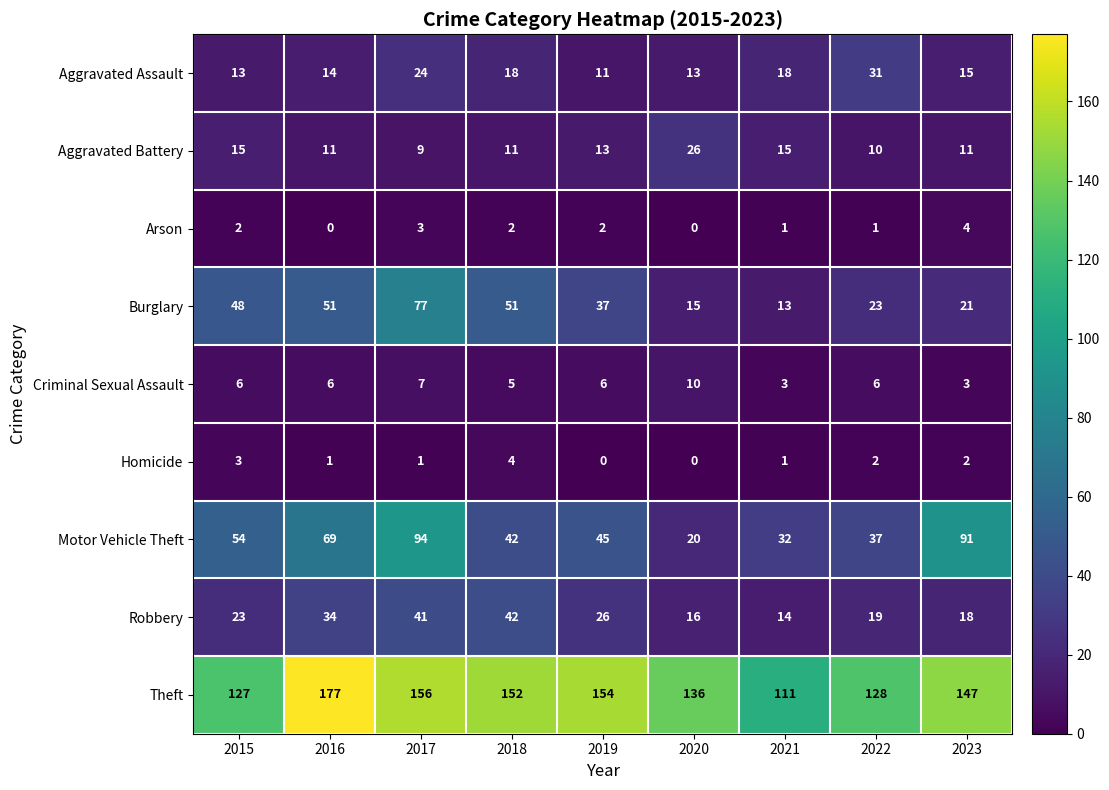

What is the sum of all Motor Vehicle Theft values?

484